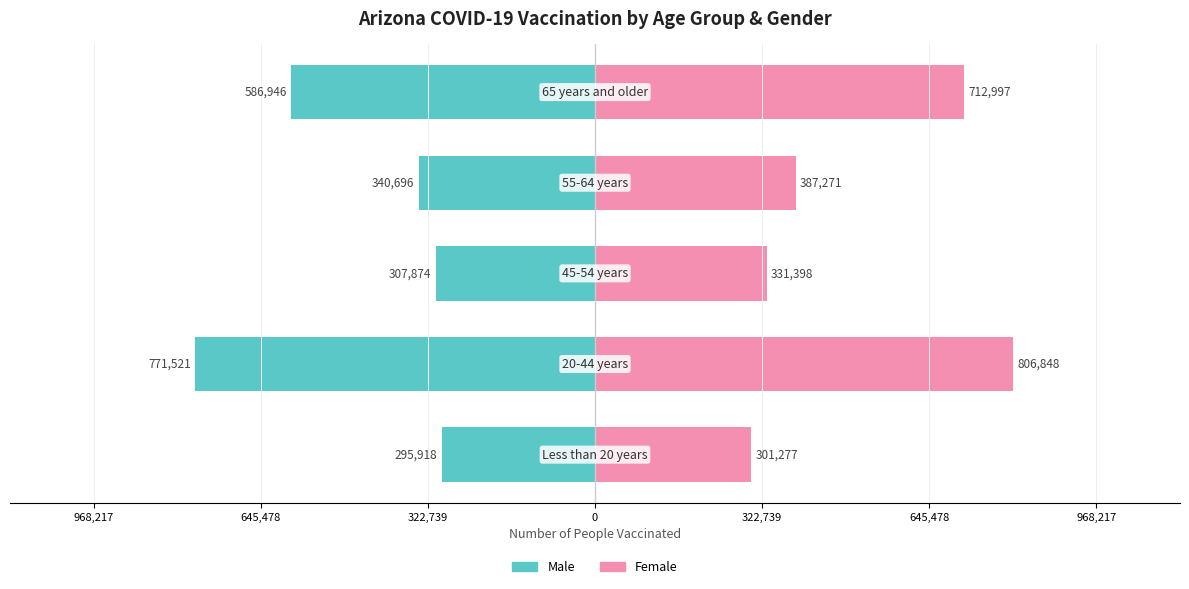

How many values in the Male series exceed -340696?

2